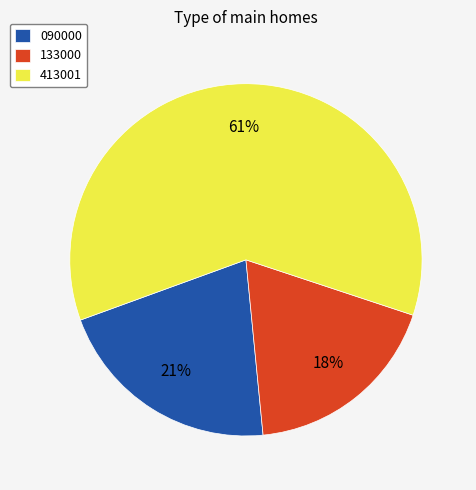

How many slices are in this pie chart?

3